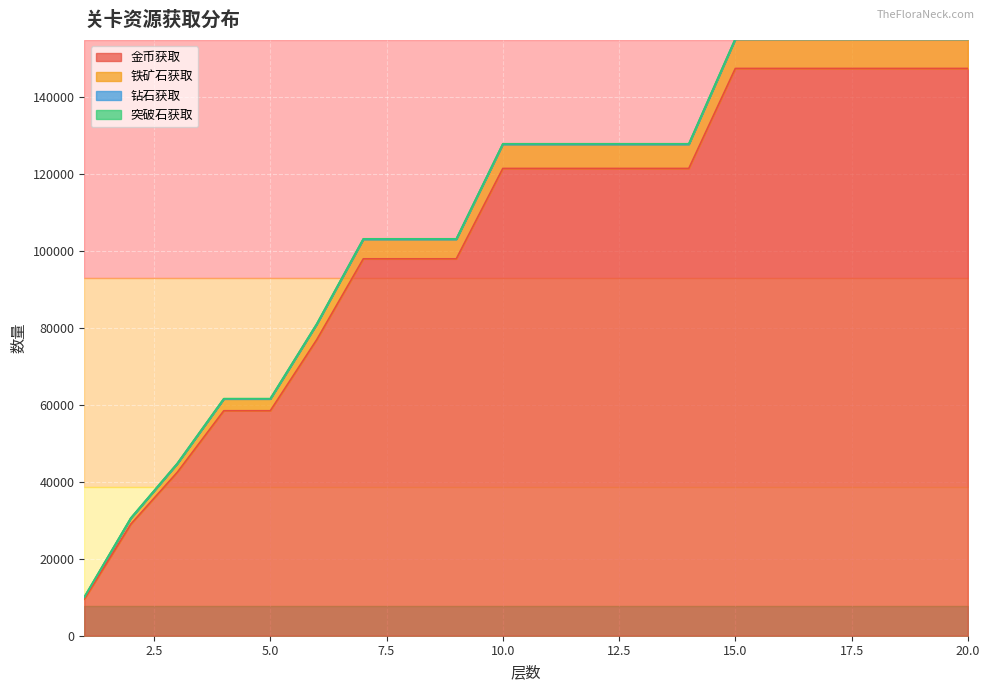

Which series has the largest range (max minus min)?

铁矿石获取